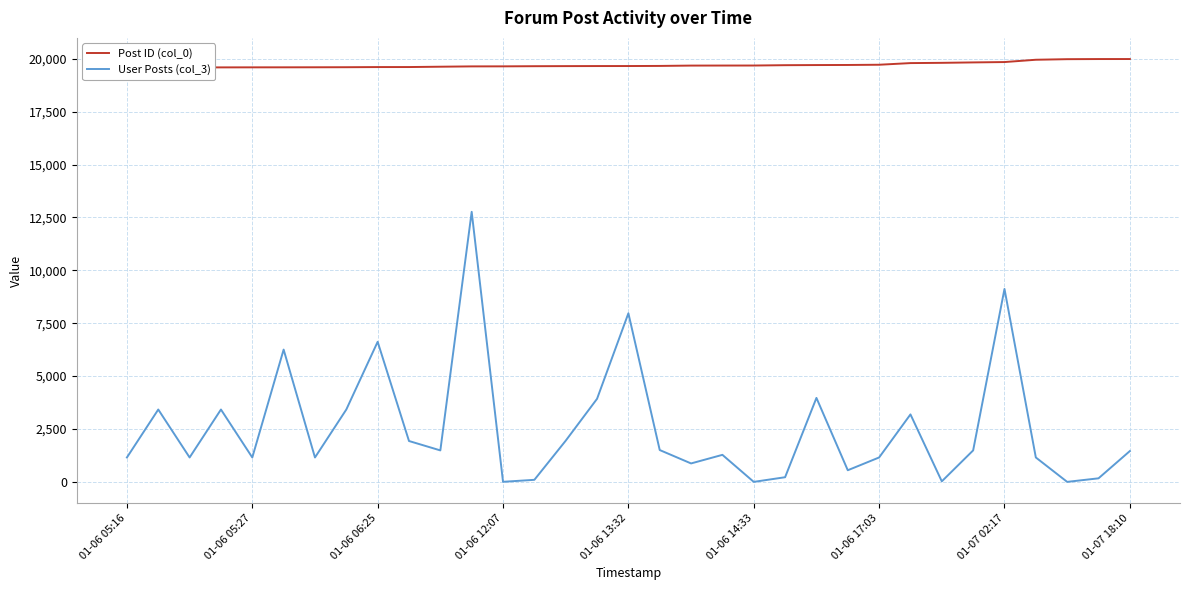

What is the difference between the second highest and minimum values in the User Posts (col_3) series?

9122